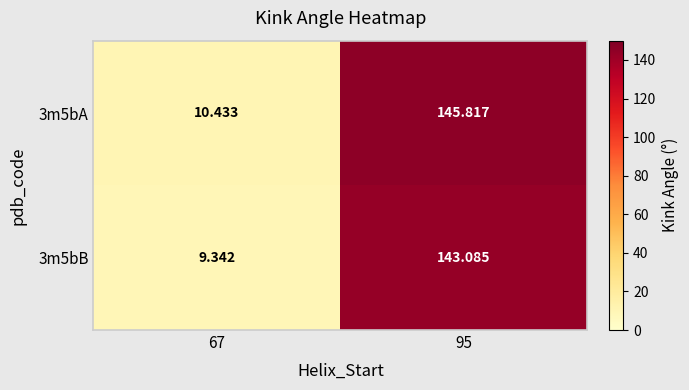

Which series has the widest spread of values?

3m5bA